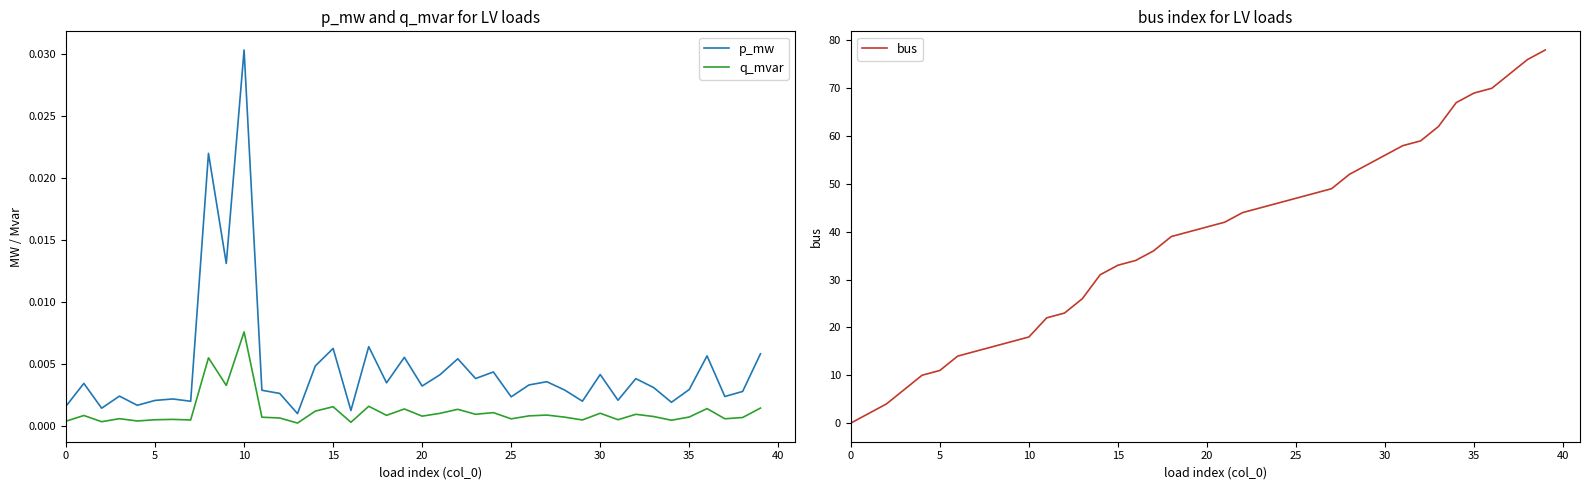

Is this an area chart (filled region under the line)?

No